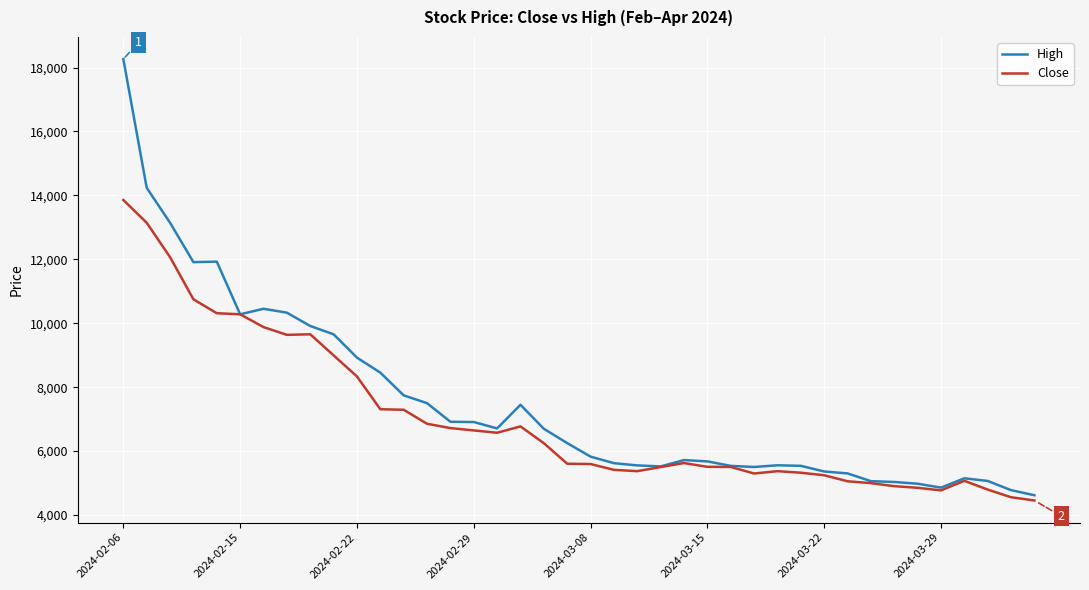

Which series has the widest spread of values?

High